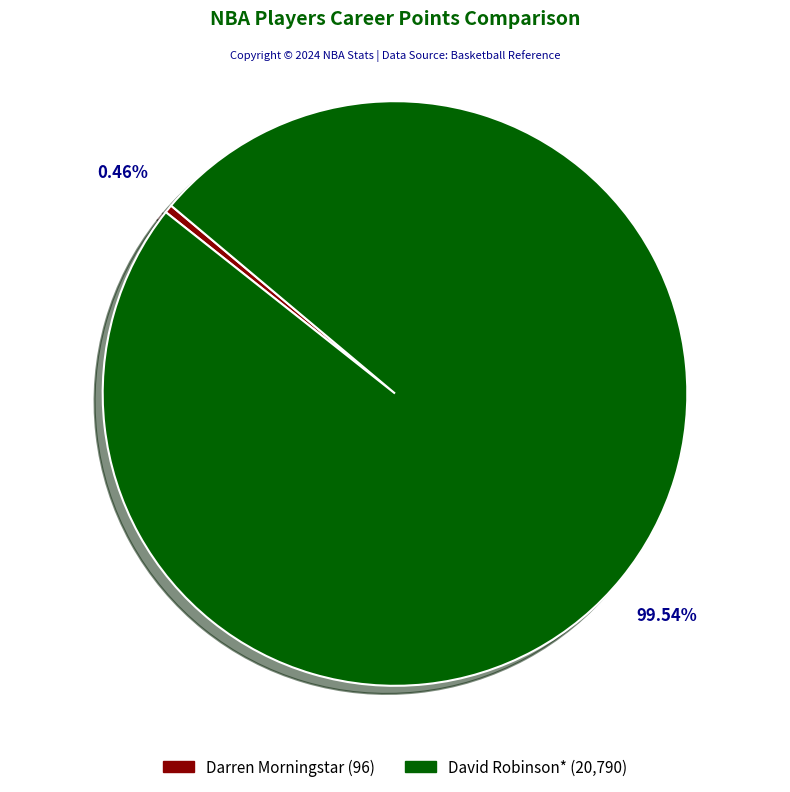

What is the smallest slice in the pie chart?

Darren Morningstar